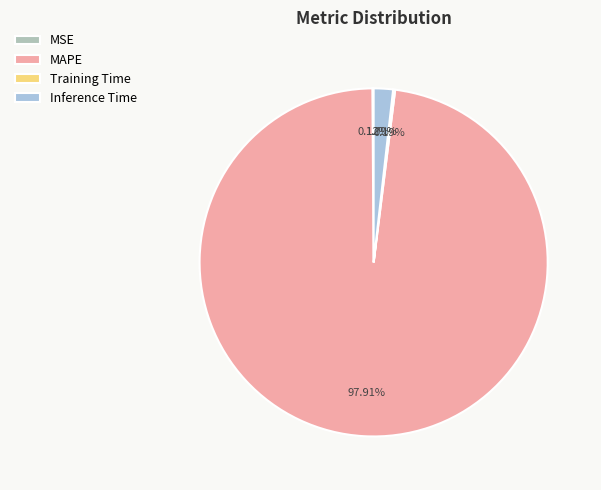

Which slice represents more than half of the pie?

MAPE